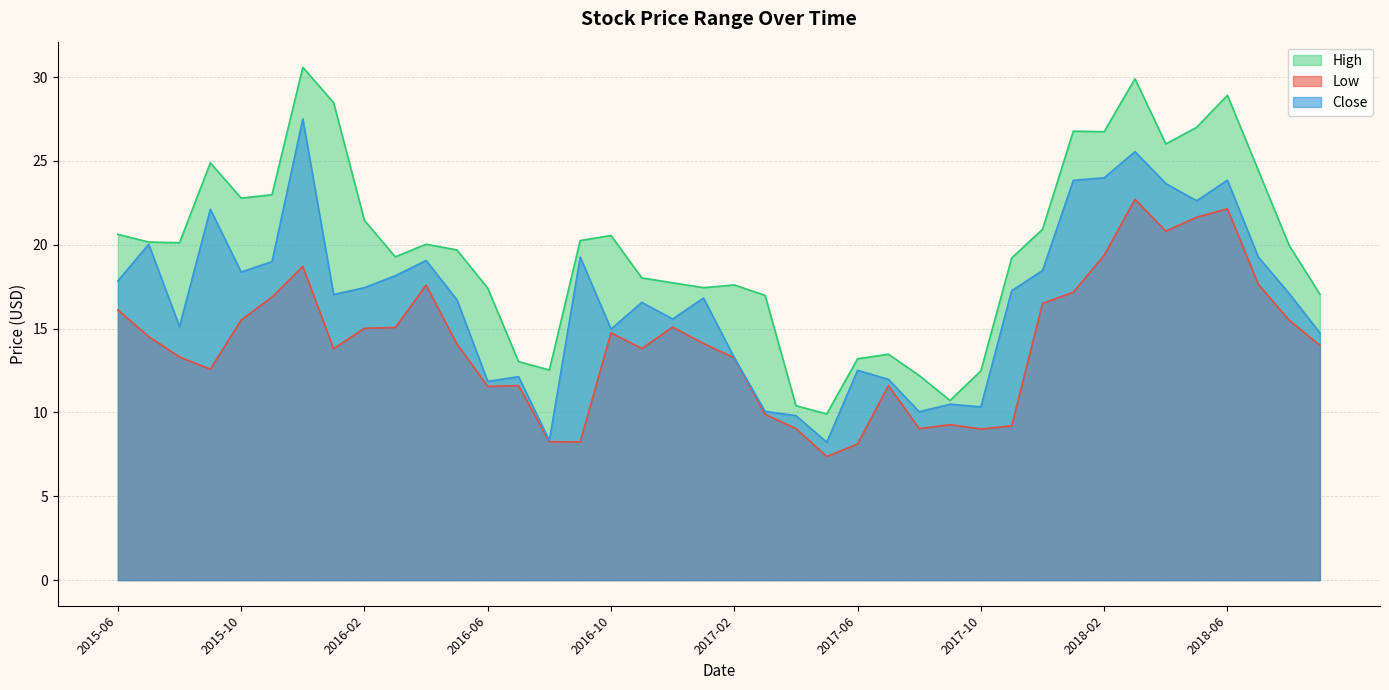

Which series has the largest total across all categories?

High